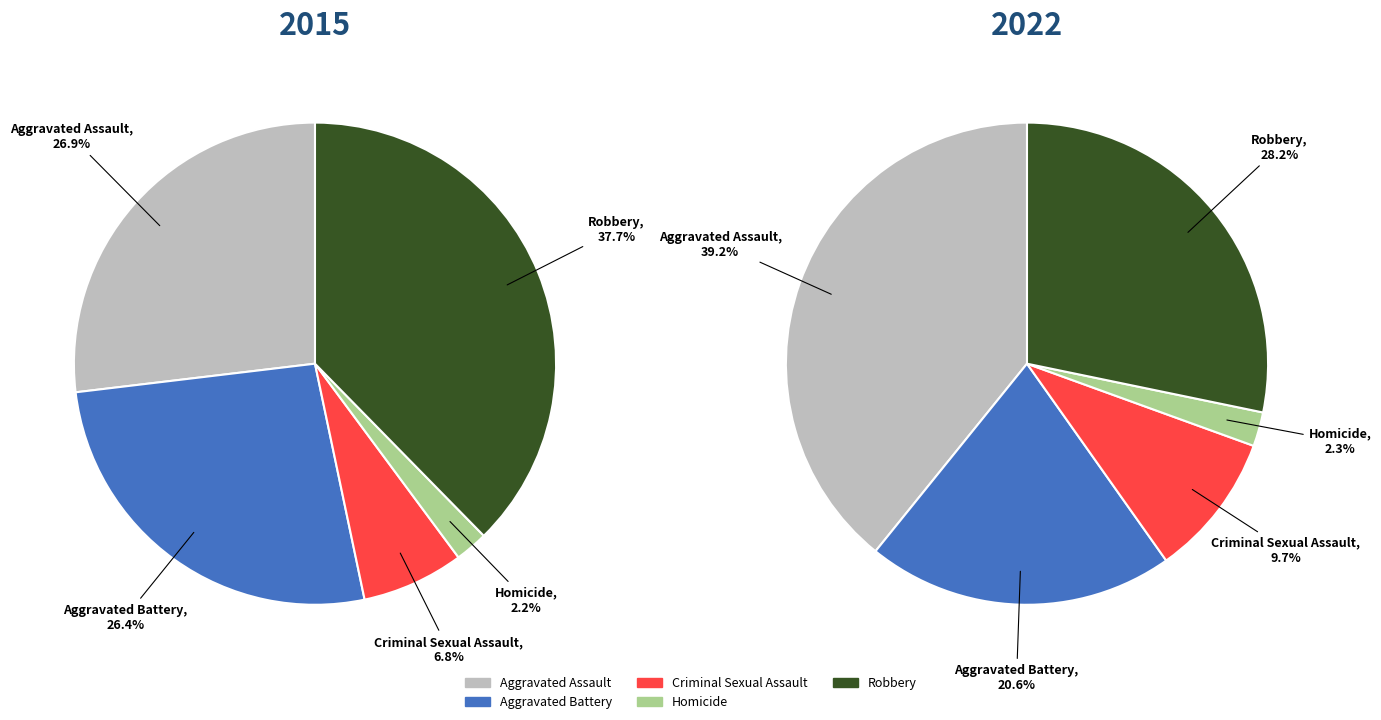

Count the number of slices in the pie.

5